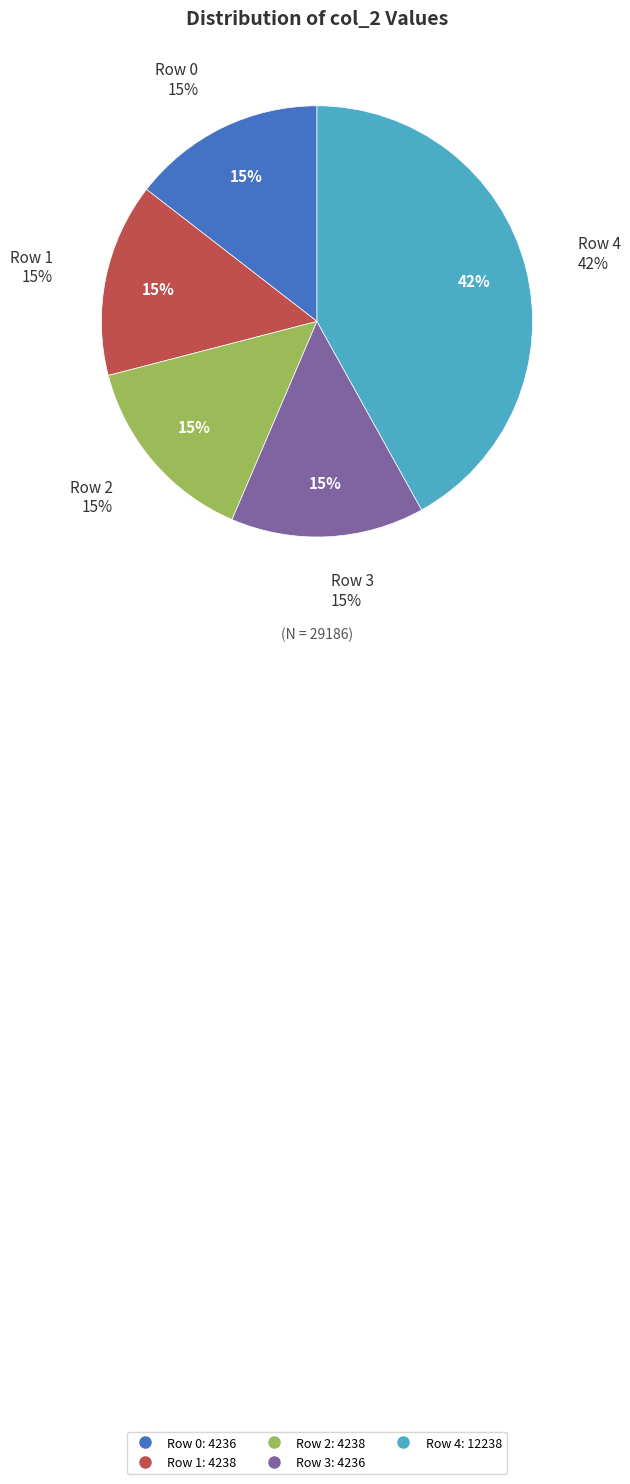

Does any single category account for the majority?

No